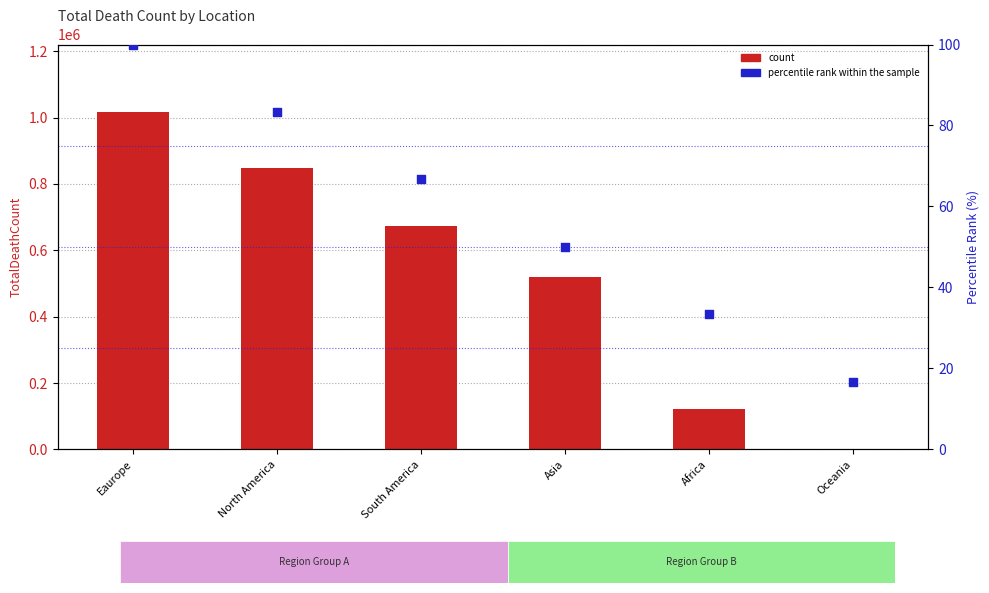

Which series has the largest total across all categories?

count